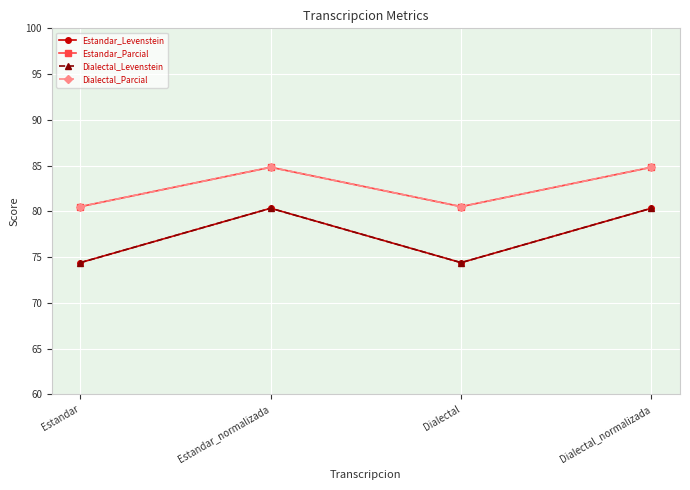

True or false: Dialectal_Parcial and Estandar_Parcial cross at least once.

False